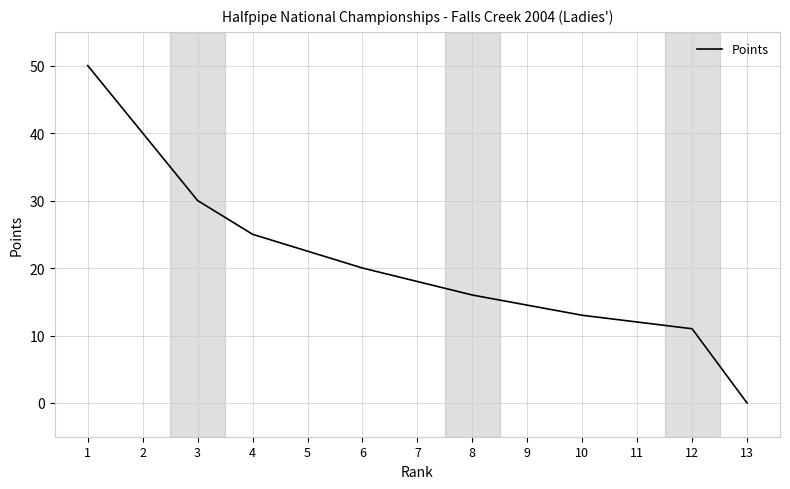

Rank the categories by value from lowest to highest.

13, 12, 11, 10, 9, 8, 7, 6, 5, 4, 3, 2, 1